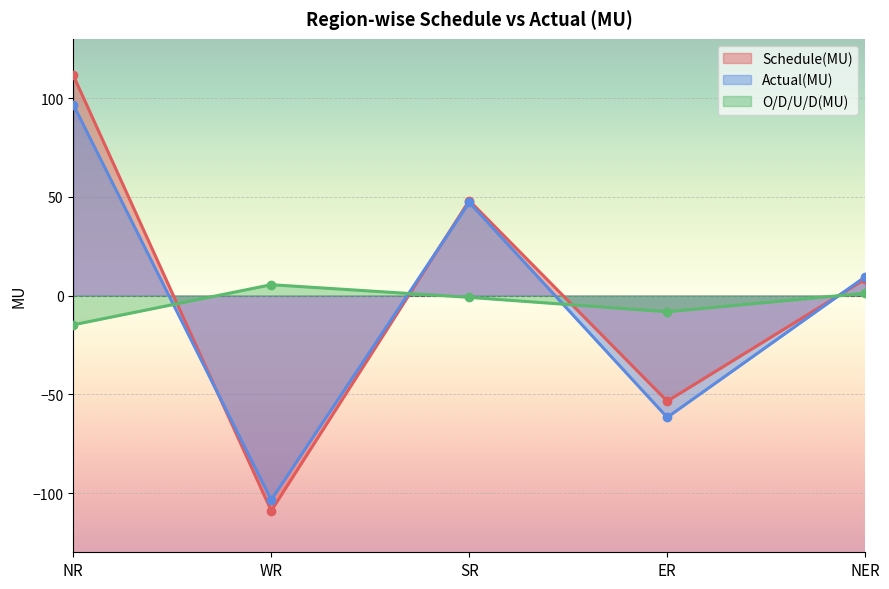

Which series has the largest total across all categories?

Schedule(MU)